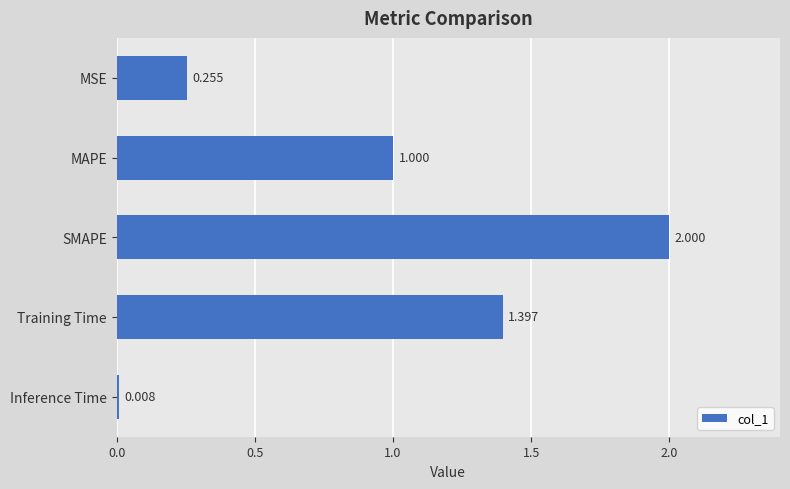

How many data points are above 1?

3